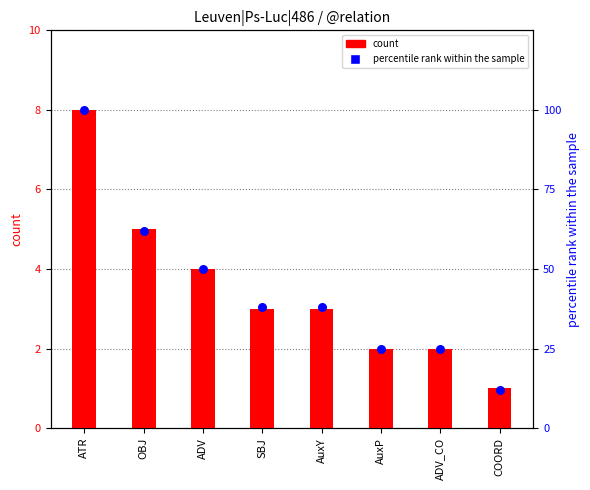

Which series contains the highest Y value?

percentile rank within the sample